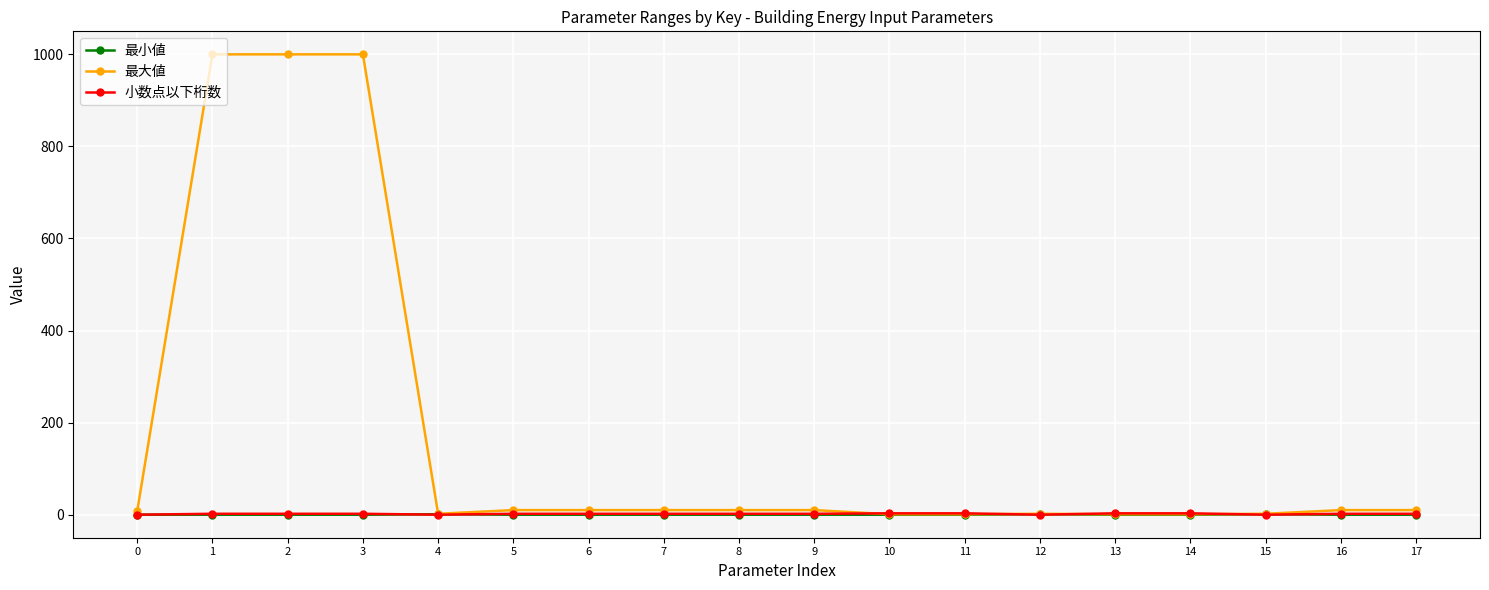

What is the greatest value displayed?

1000.0